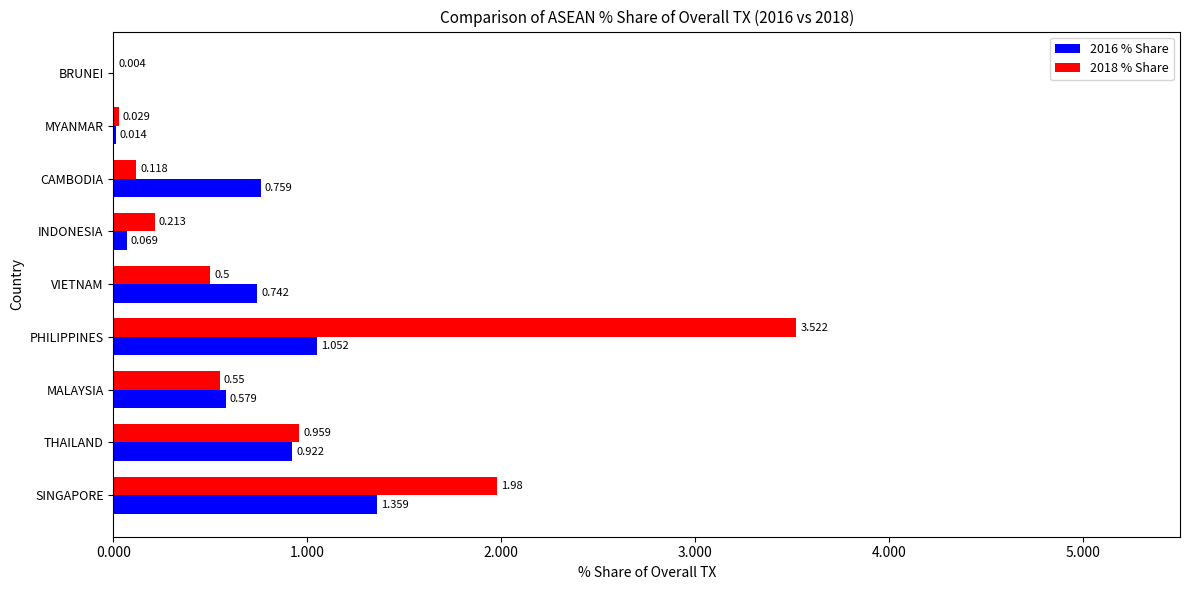

At which category is the sum across all series the highest?

PHILIPPINES